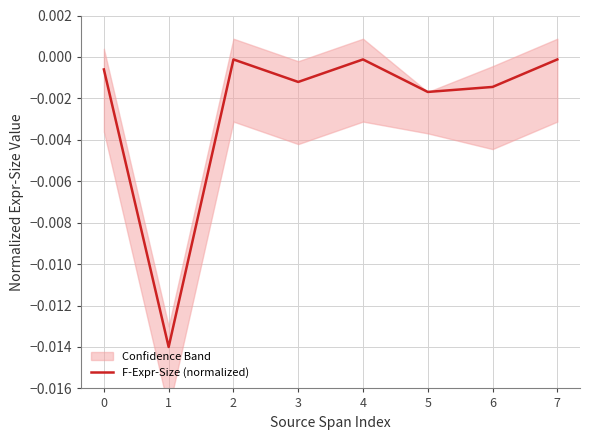

Rank the categories by value from lowest to highest.

1, 5, 6, 3, 0, 2, 4, 7